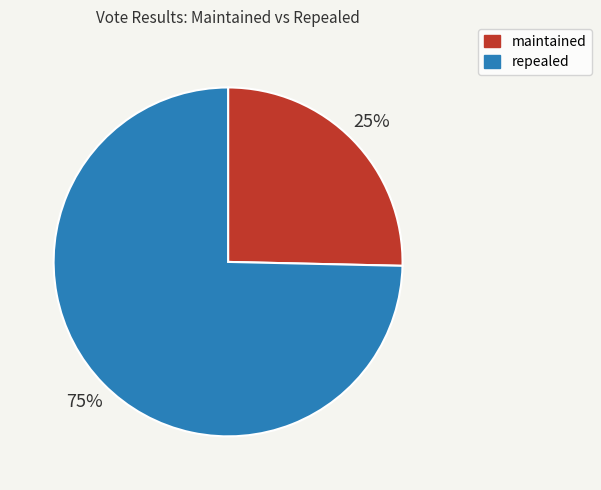

True or false: repealed accounts for 75% of the total.

True